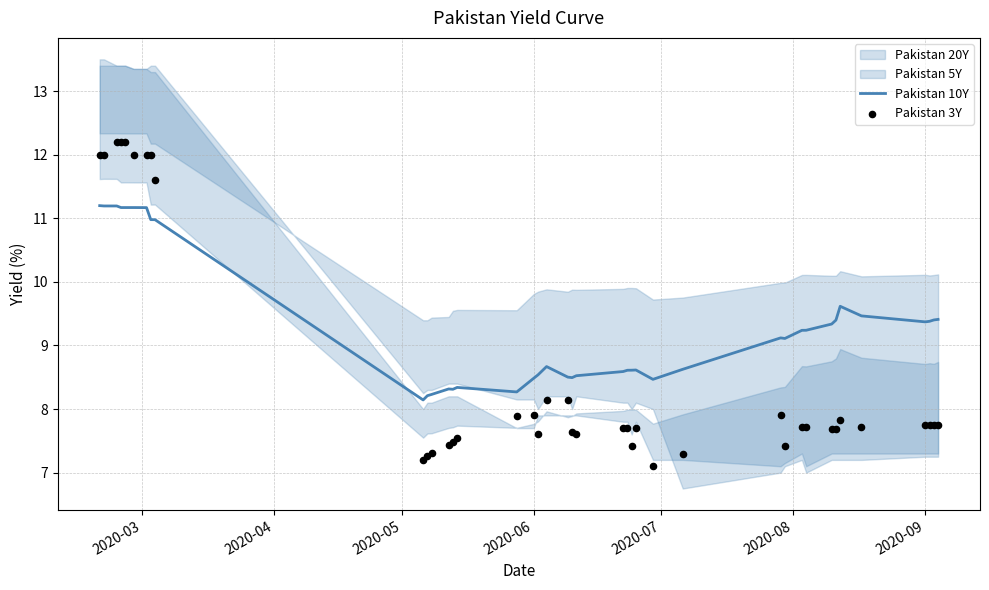

Is it true that Pakistan 10Y equals 11.1 at 2020-06?

False